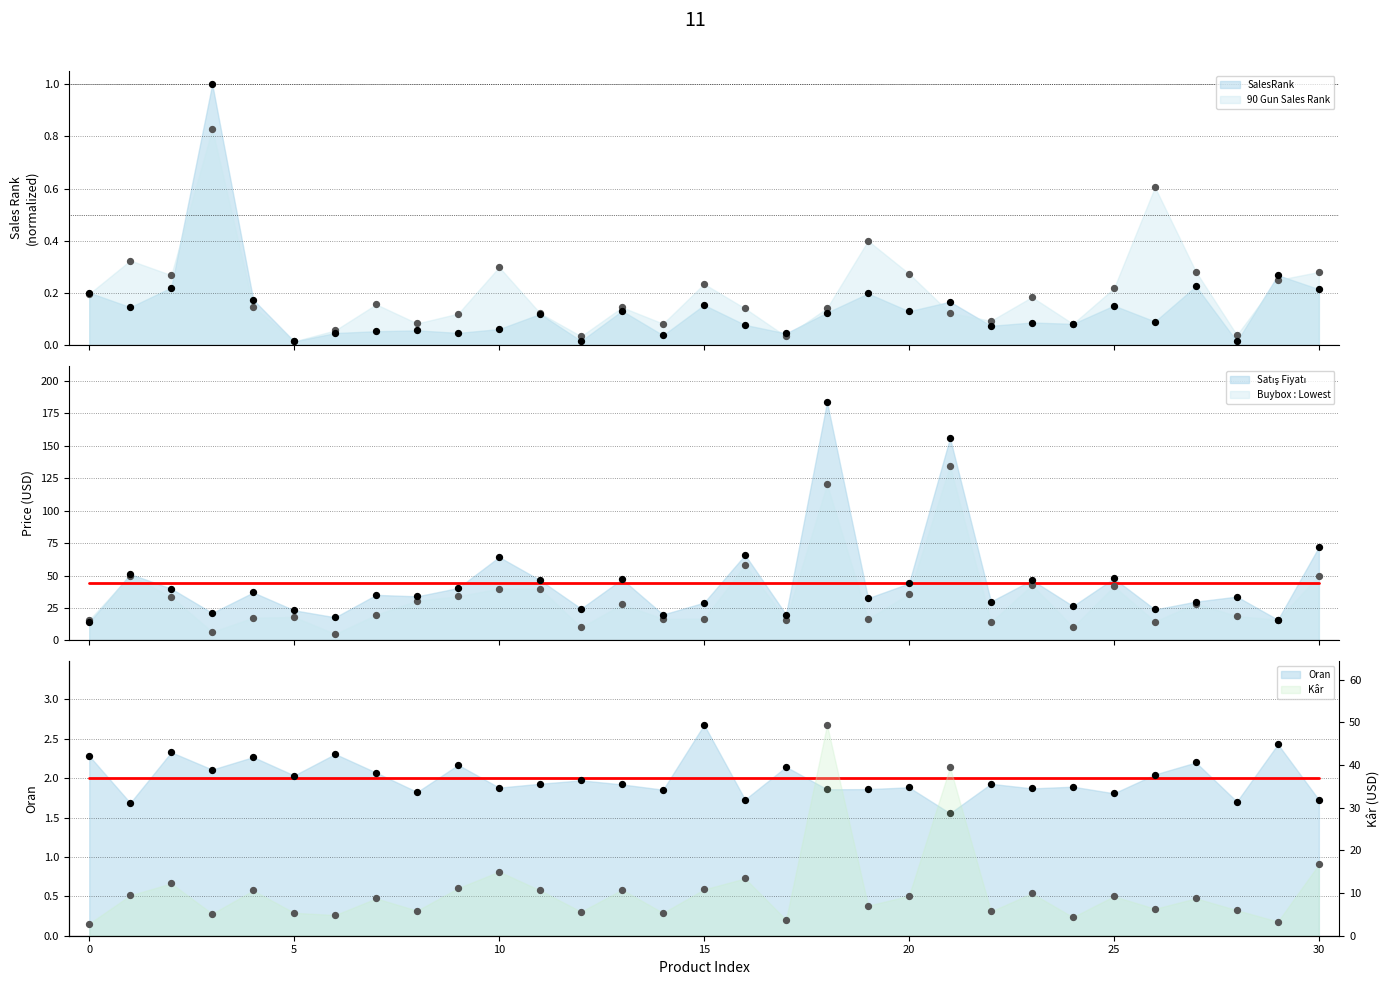

Which series reaches the maximum Y coordinate?

Satış Fiyatı